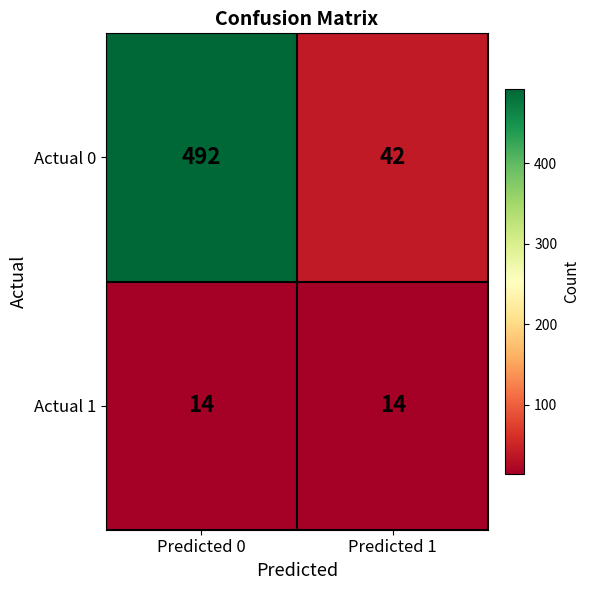

What is the spread (max minus min) of values at Predicted 0?

478